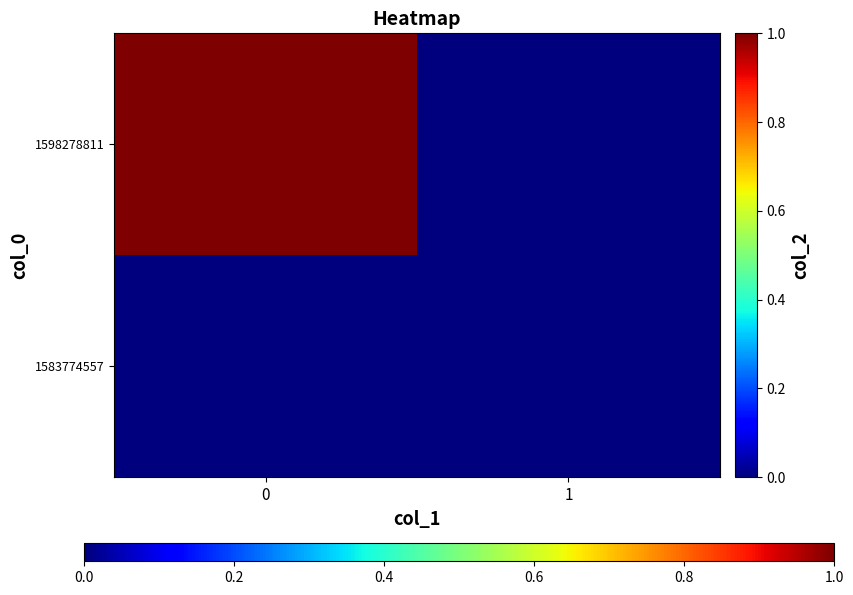

Count the number of data series in this chart.

2